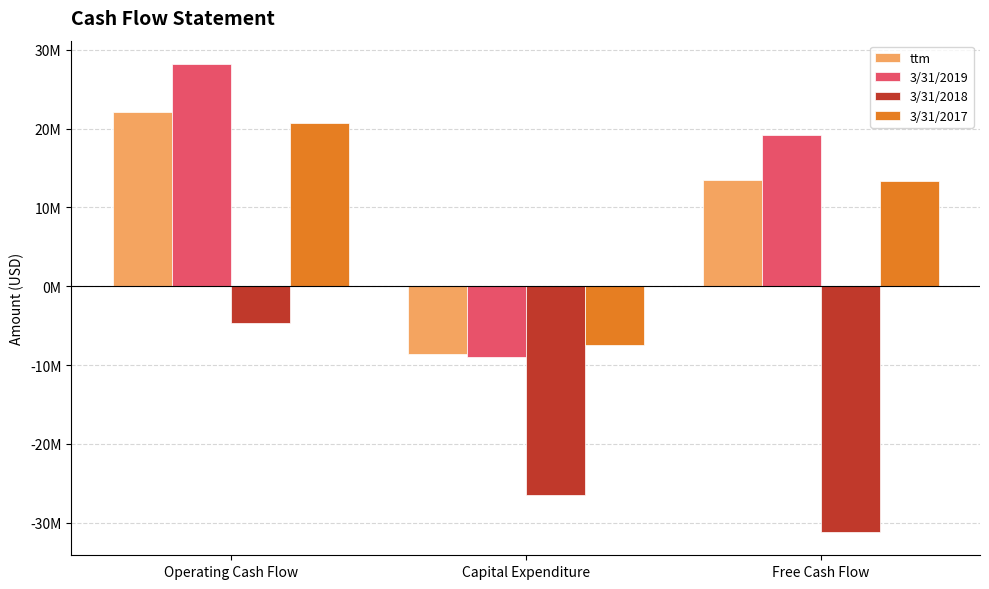

Rank the series by their maximum value, from lowest to highest.

3/31/2018, 3/31/2017, ttm, 3/31/2019